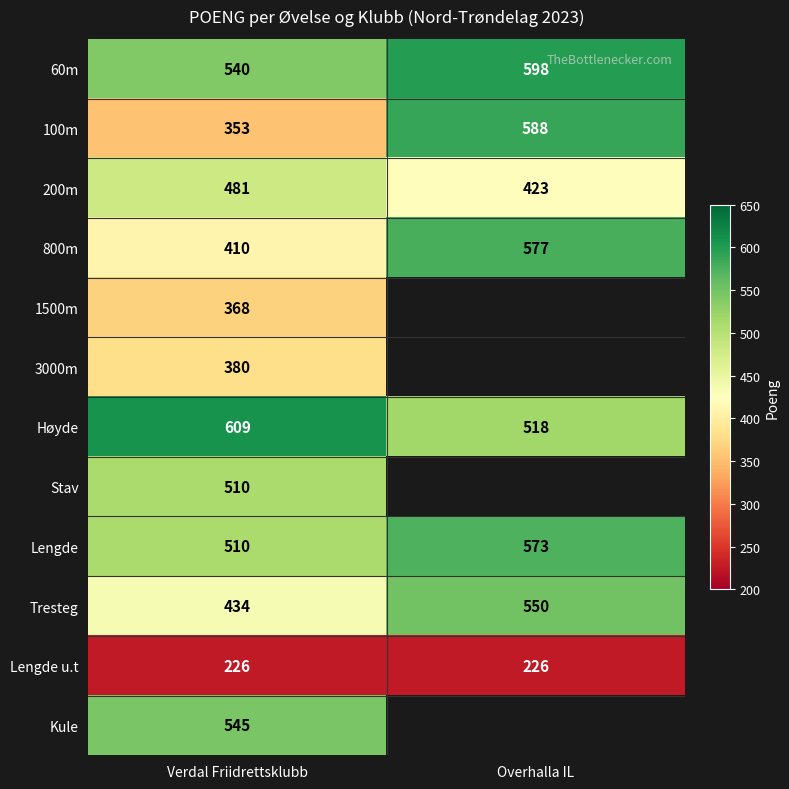

What is the sum of the Høyde values at Overhalla IL and Verdal Friidrettsklubb?

1127